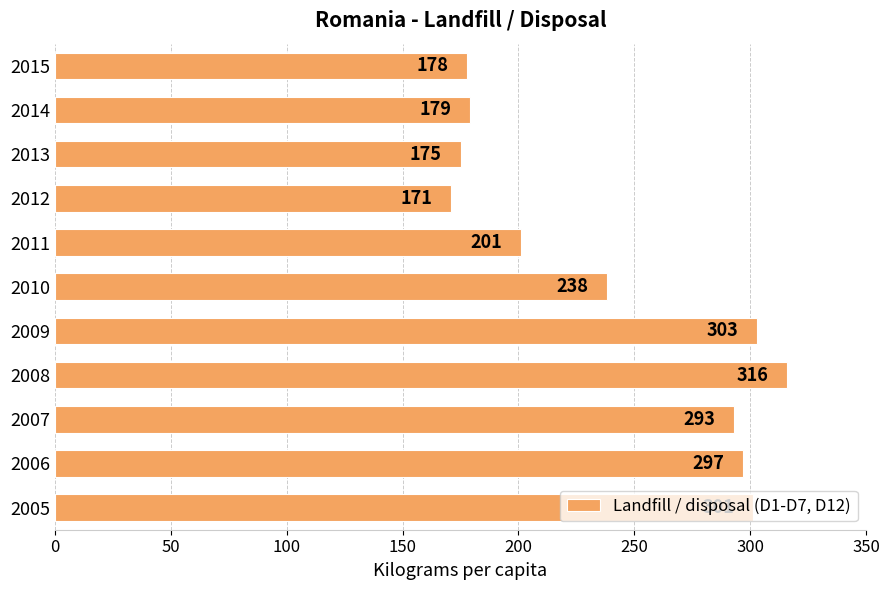

How many categories are shown in the chart?

11